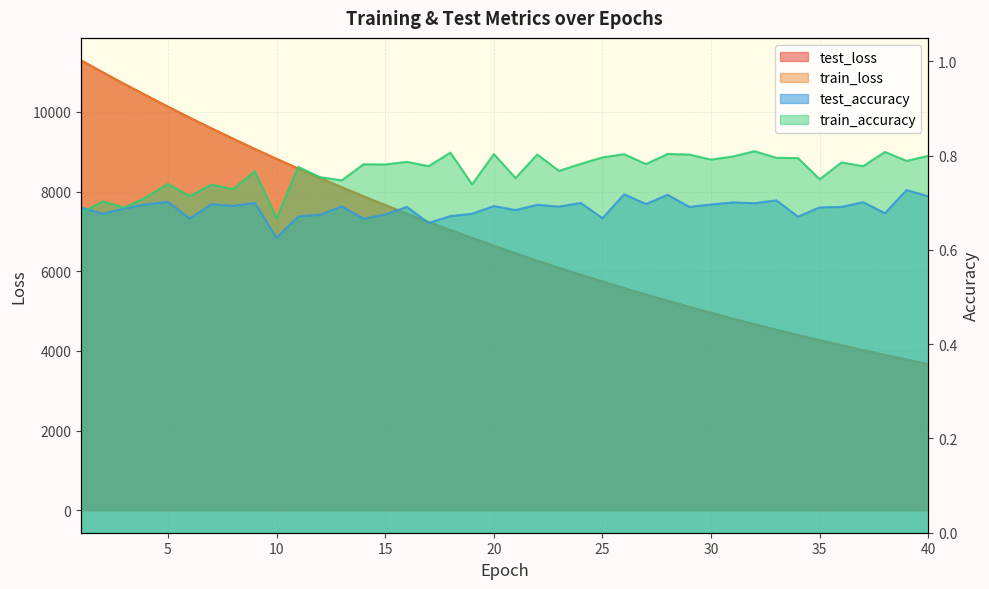

Which series has the largest range (max minus min)?

train_loss